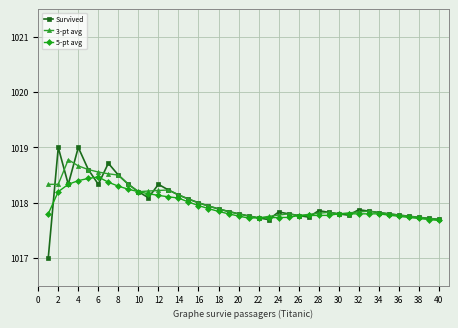

What is the difference between the second highest and second lowest values in the Survived series?

1.3